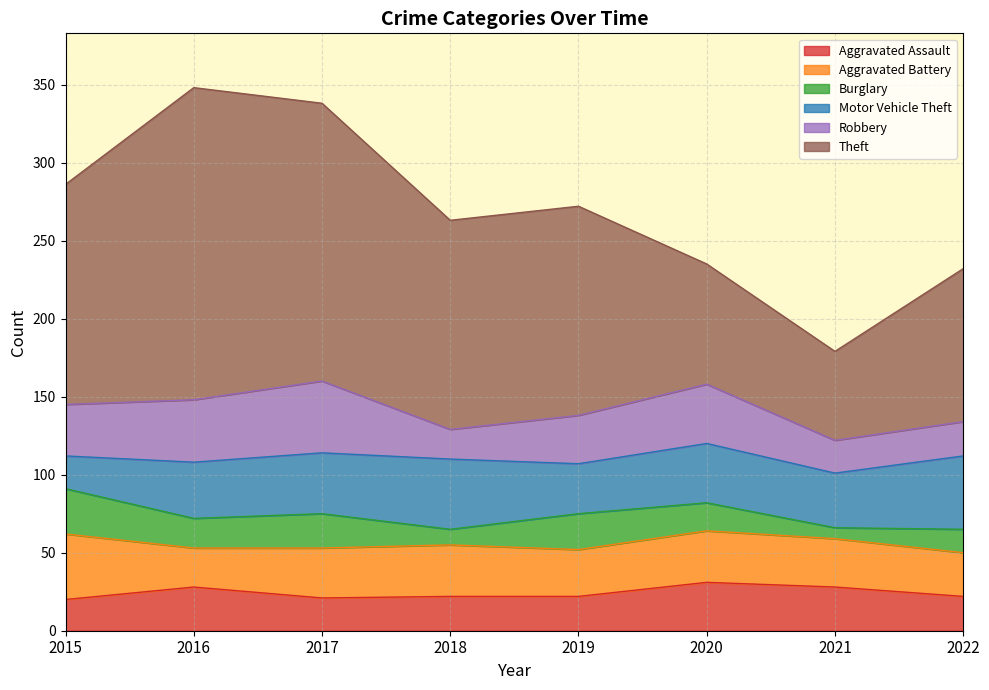

Reading right to left, what are all the values shown in this chart?

Aggravated Assault: 22	28	31	22	22	21	28	20
Aggravated Battery: 28	31	33	30	33	32	25	42
Burglary: 15	7	18	23	10	22	19	29
Motor Vehicle Theft: 47	35	38	32	45	39	36	21
Robbery: 22	21	38	31	19	46	40	33
Theft: 98	57	77	134	134	178	200	141